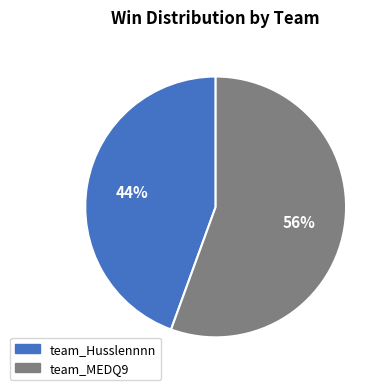

Is there any slice that represents more than half of the pie?

Yes